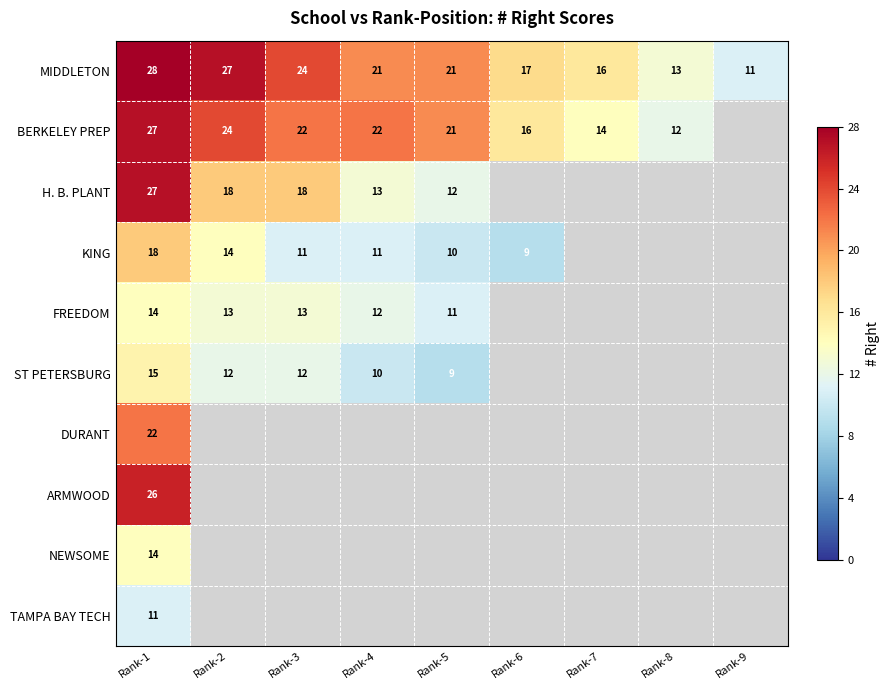

How many series are shown in this chart?

10